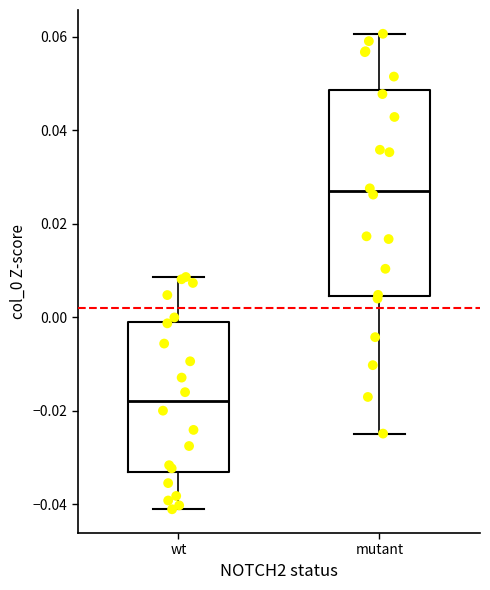

Which box is the tallest, from its lower edge to its upper edge?

mutant